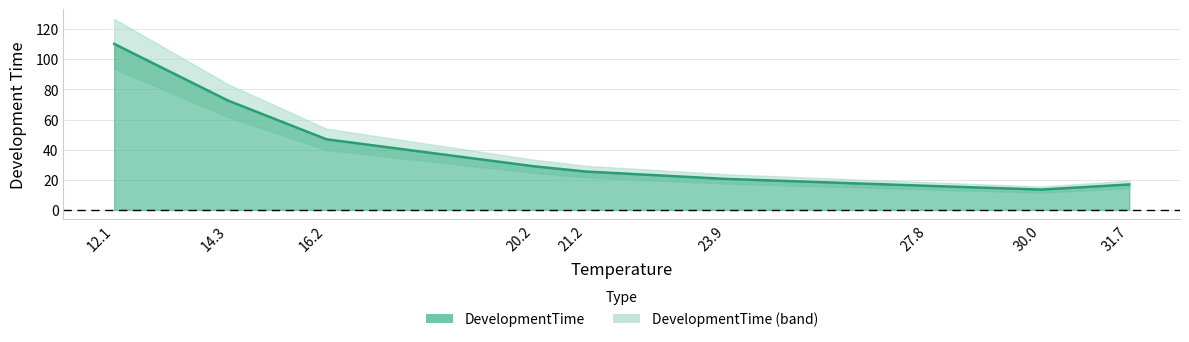

How many data points are less than 25?

4